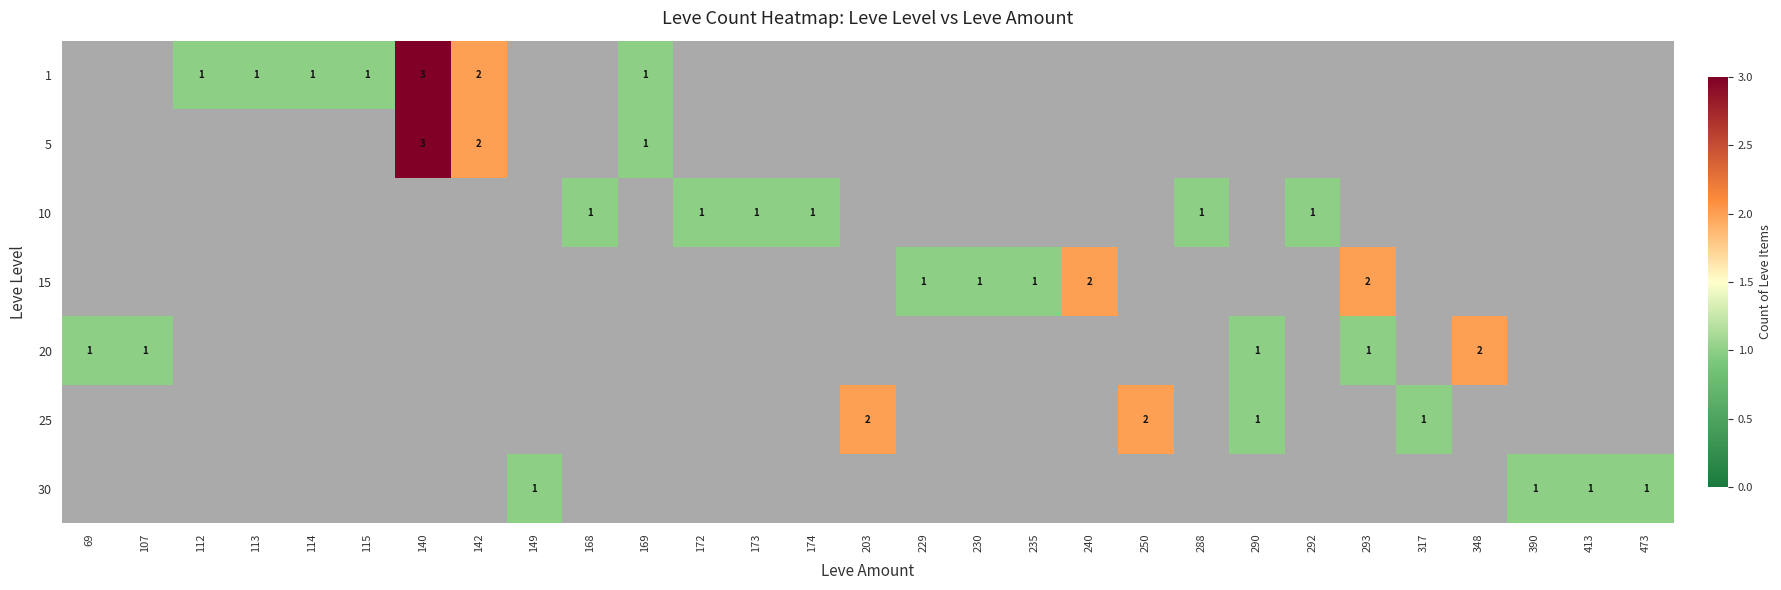

The 10 series shows 2 at 288. True or false?

False